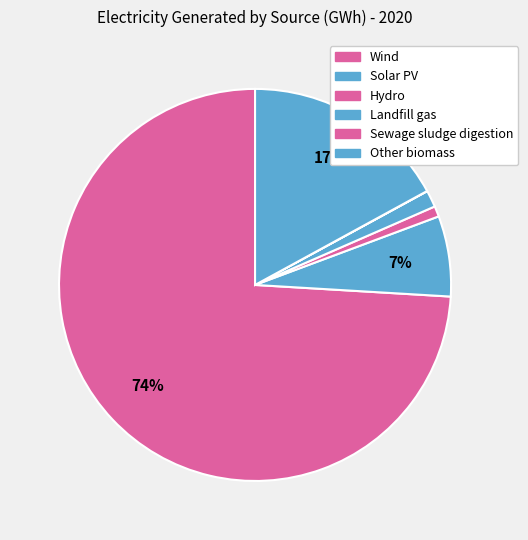

What is the change in value from Hydro to Sewage sludge digestion?

-37.5